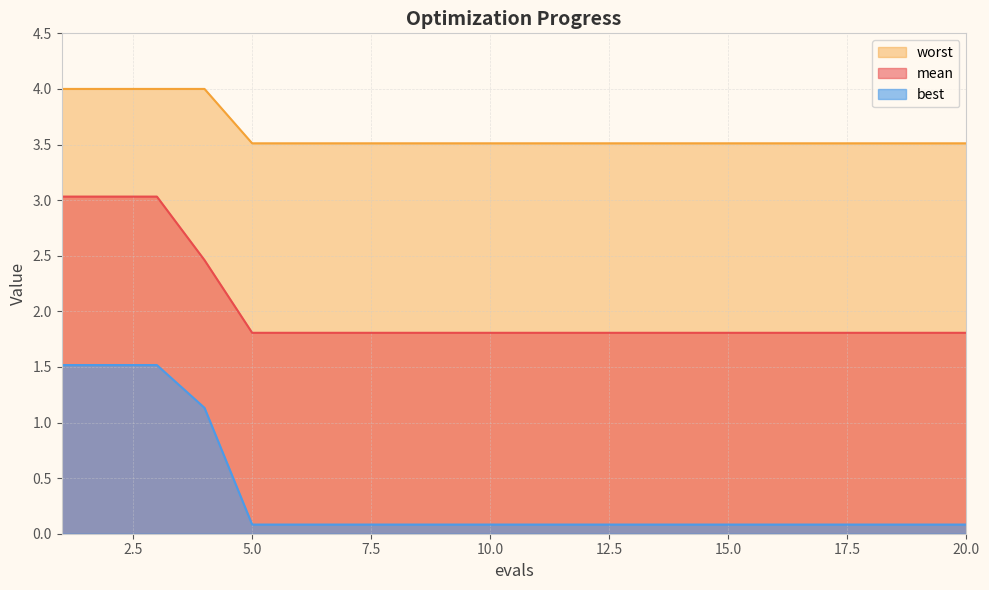

Reading left to right, list all the values displayed in this chart.

mean: 3.0	3.0	3.0	2.5	1.8	1.8	1.8	1.8	1.8	1.8	1.8	1.8	1.8	1.8	1.8	1.8	1.8	1.8	1.8	1.8
best: 1.5	1.5	1.5	1.1	0.1	0.1	0.1	0.1	0.1	0.1	0.1	0.1	0.1	0.1	0.1	0.1	0.1	0.1	0.1	0.1
worst: 4.0	4.0	4.0	4.0	3.5	3.5	3.5	3.5	3.5	3.5	3.5	3.5	3.5	3.5	3.5	3.5	3.5	3.5	3.5	3.5